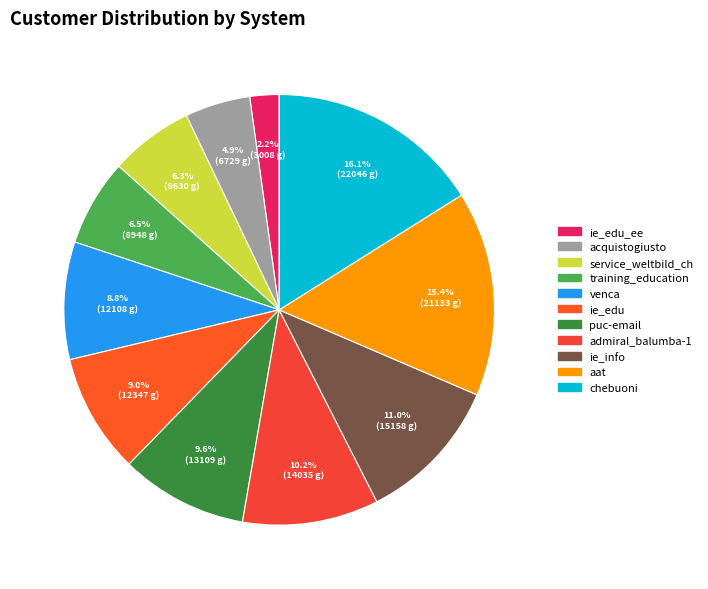

Which category has the biggest portion of the pie?

chebuoni